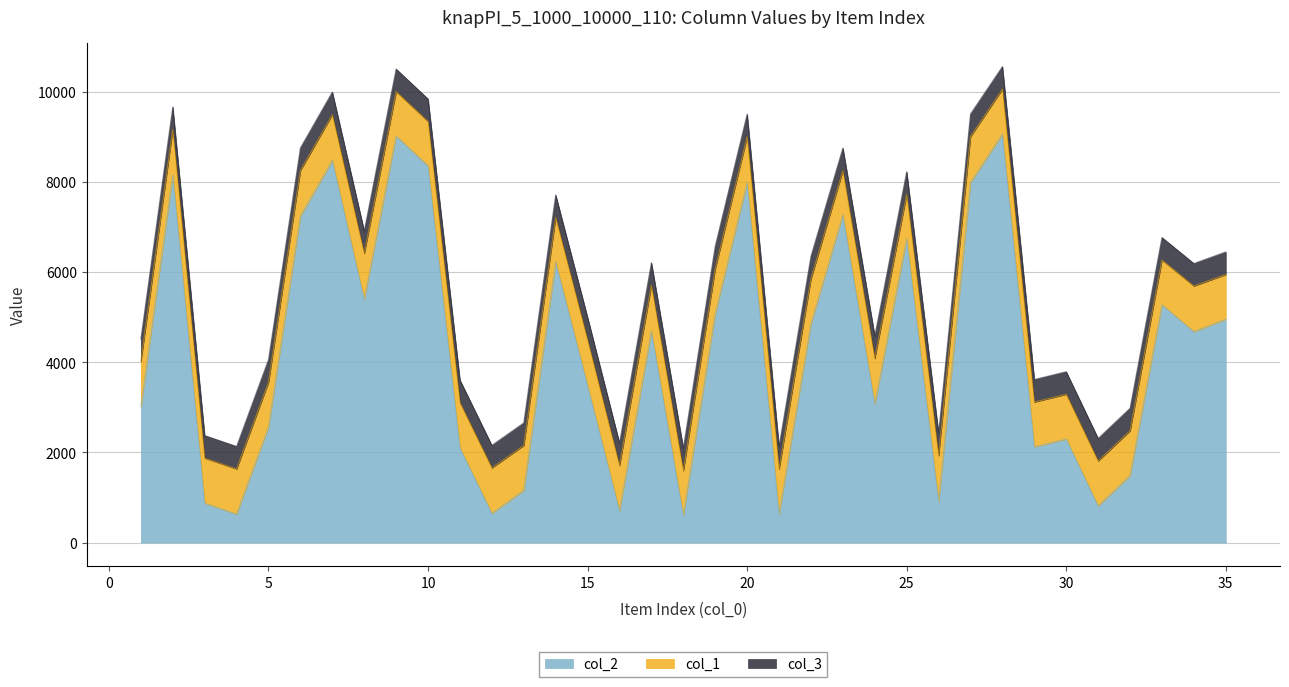

What is the maximum value for col_2?

9067